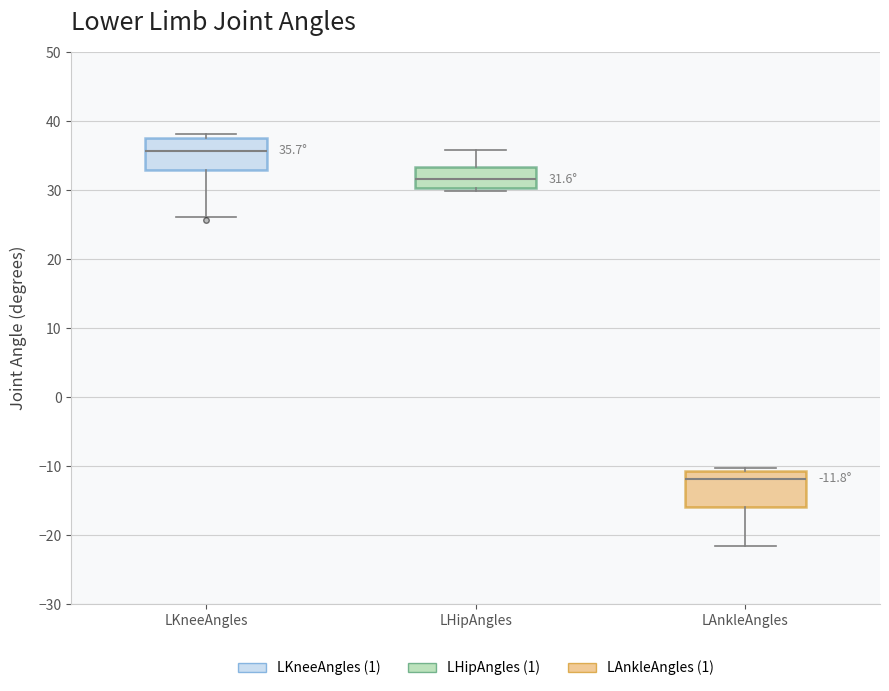

Which box's median line is the highest?

LKneeAngles